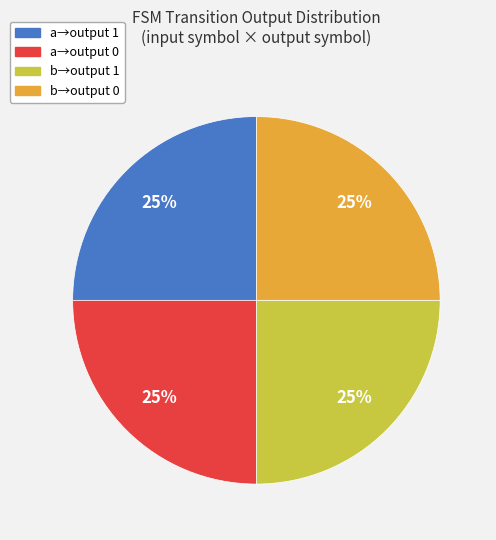

Is there a majority slice in this chart?

No